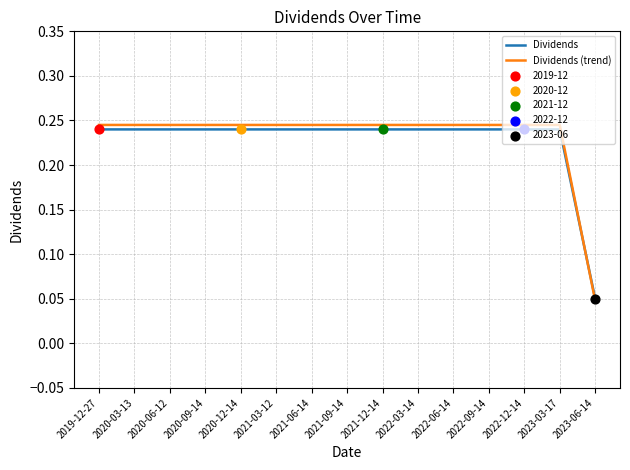

What is the total value across all series at 2020-09-14?

0.5